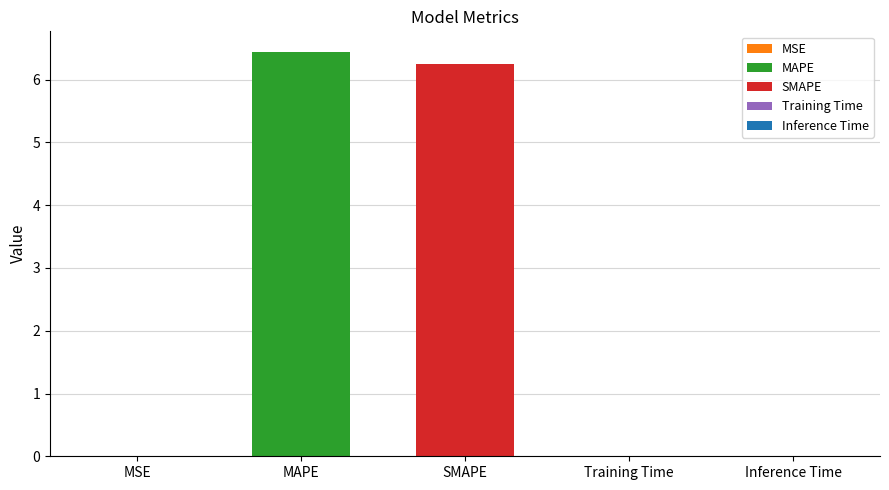

What is the label of the 2nd bar from the left?

MAPE